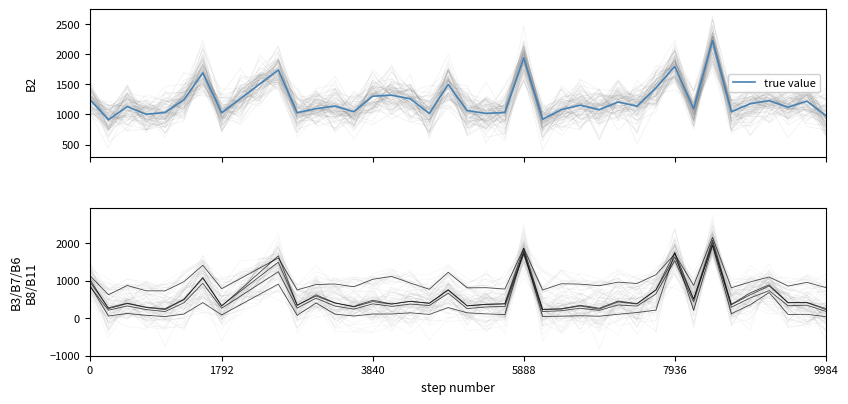

How many categories are shown in the chart?

40